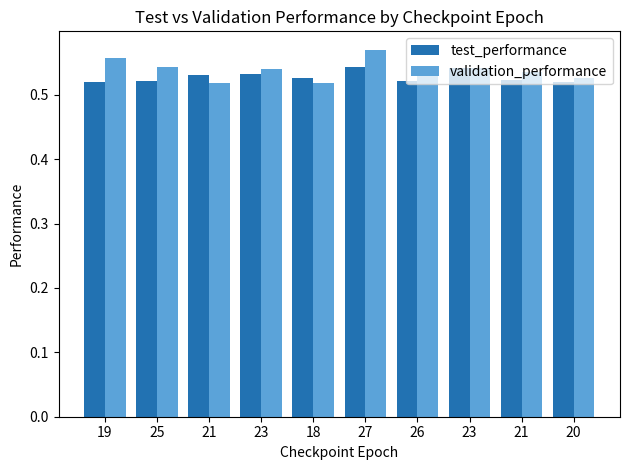

Which series changed the most between 25 and 18?

validation_performance